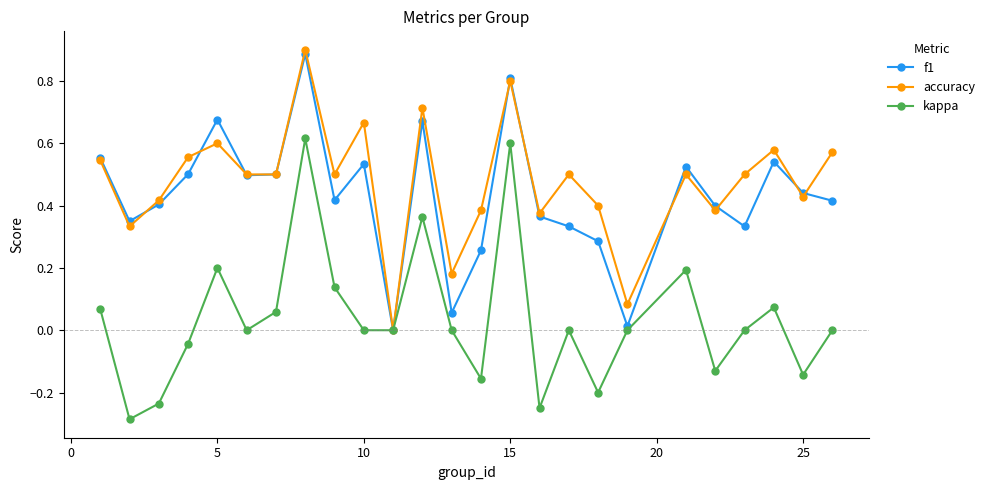

True or false: kappa has more than 0 points higher than both neighbors.

True